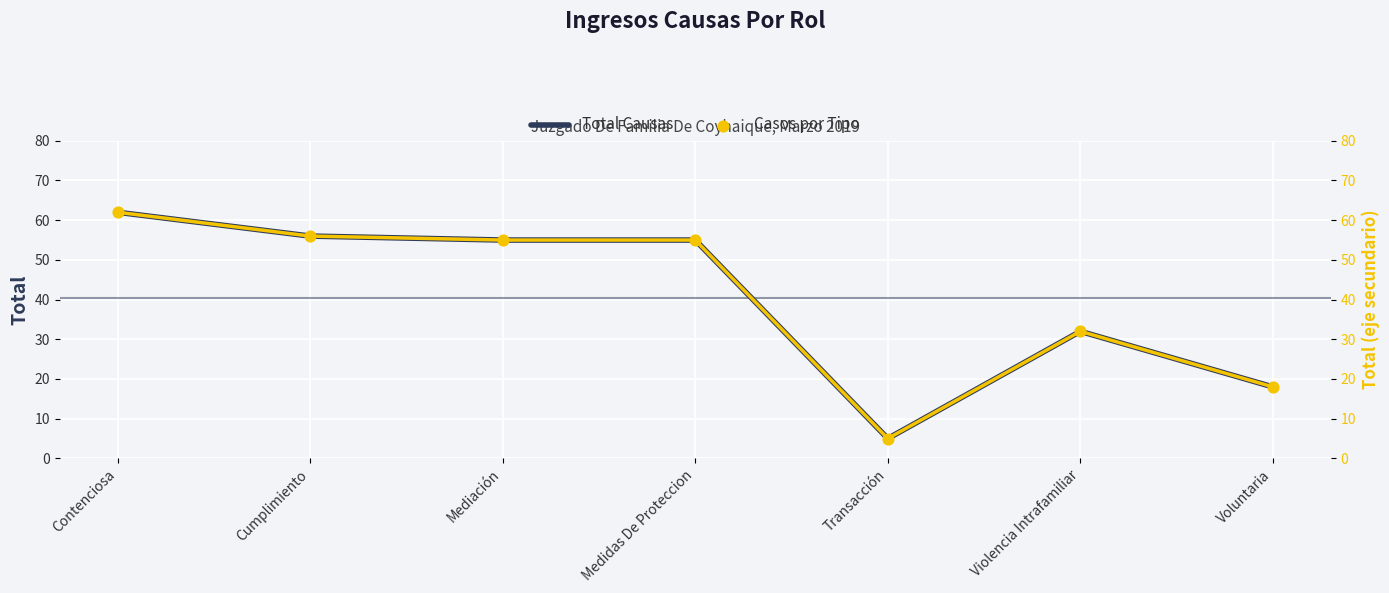

At which category is the sum across all series the highest?

Contenciosa